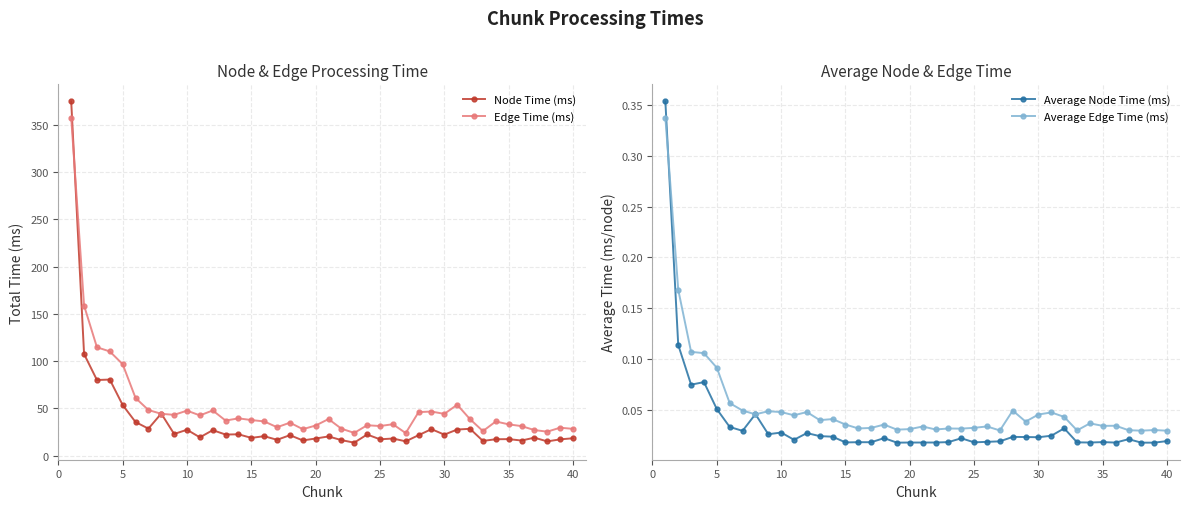

At how many categories does at least one series exceed 206?

1